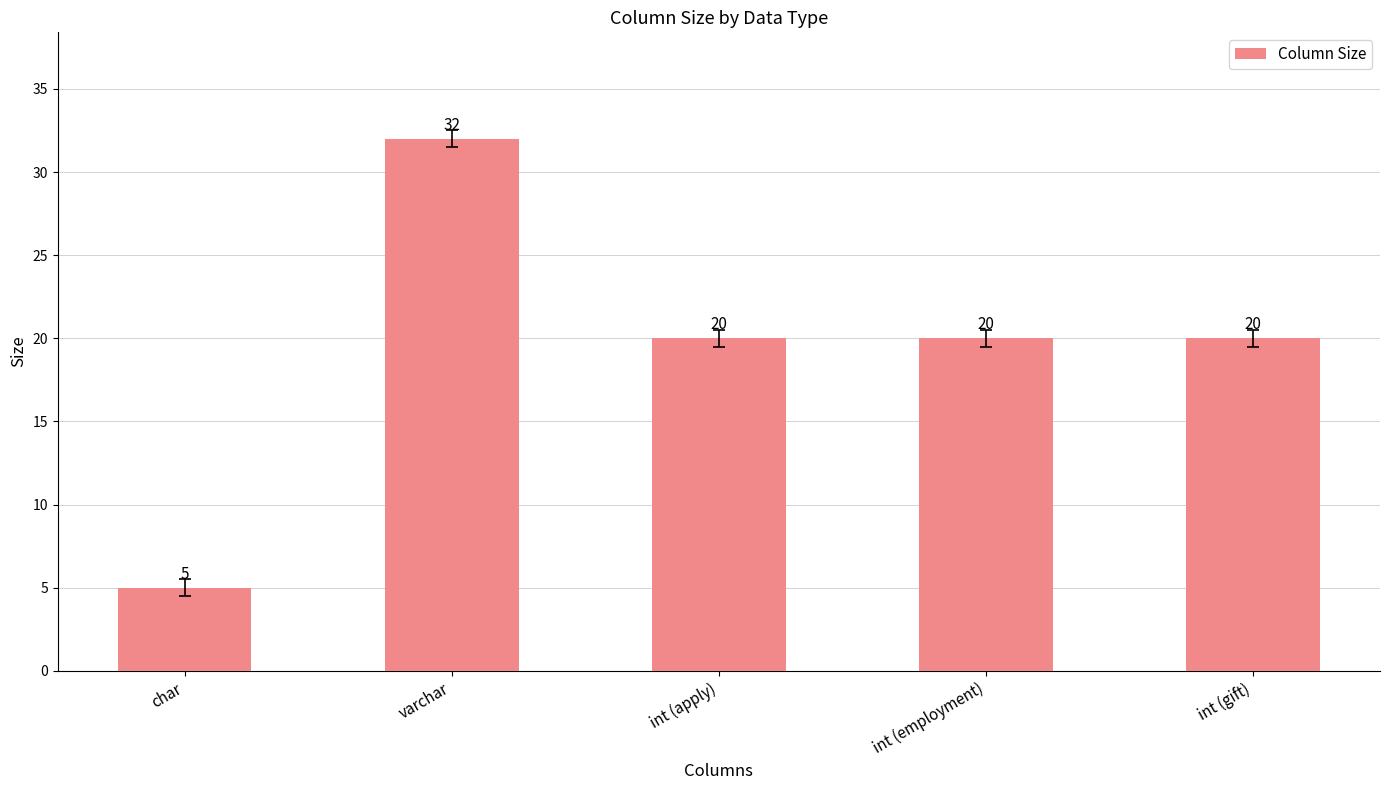

What is the sum of all values?

97